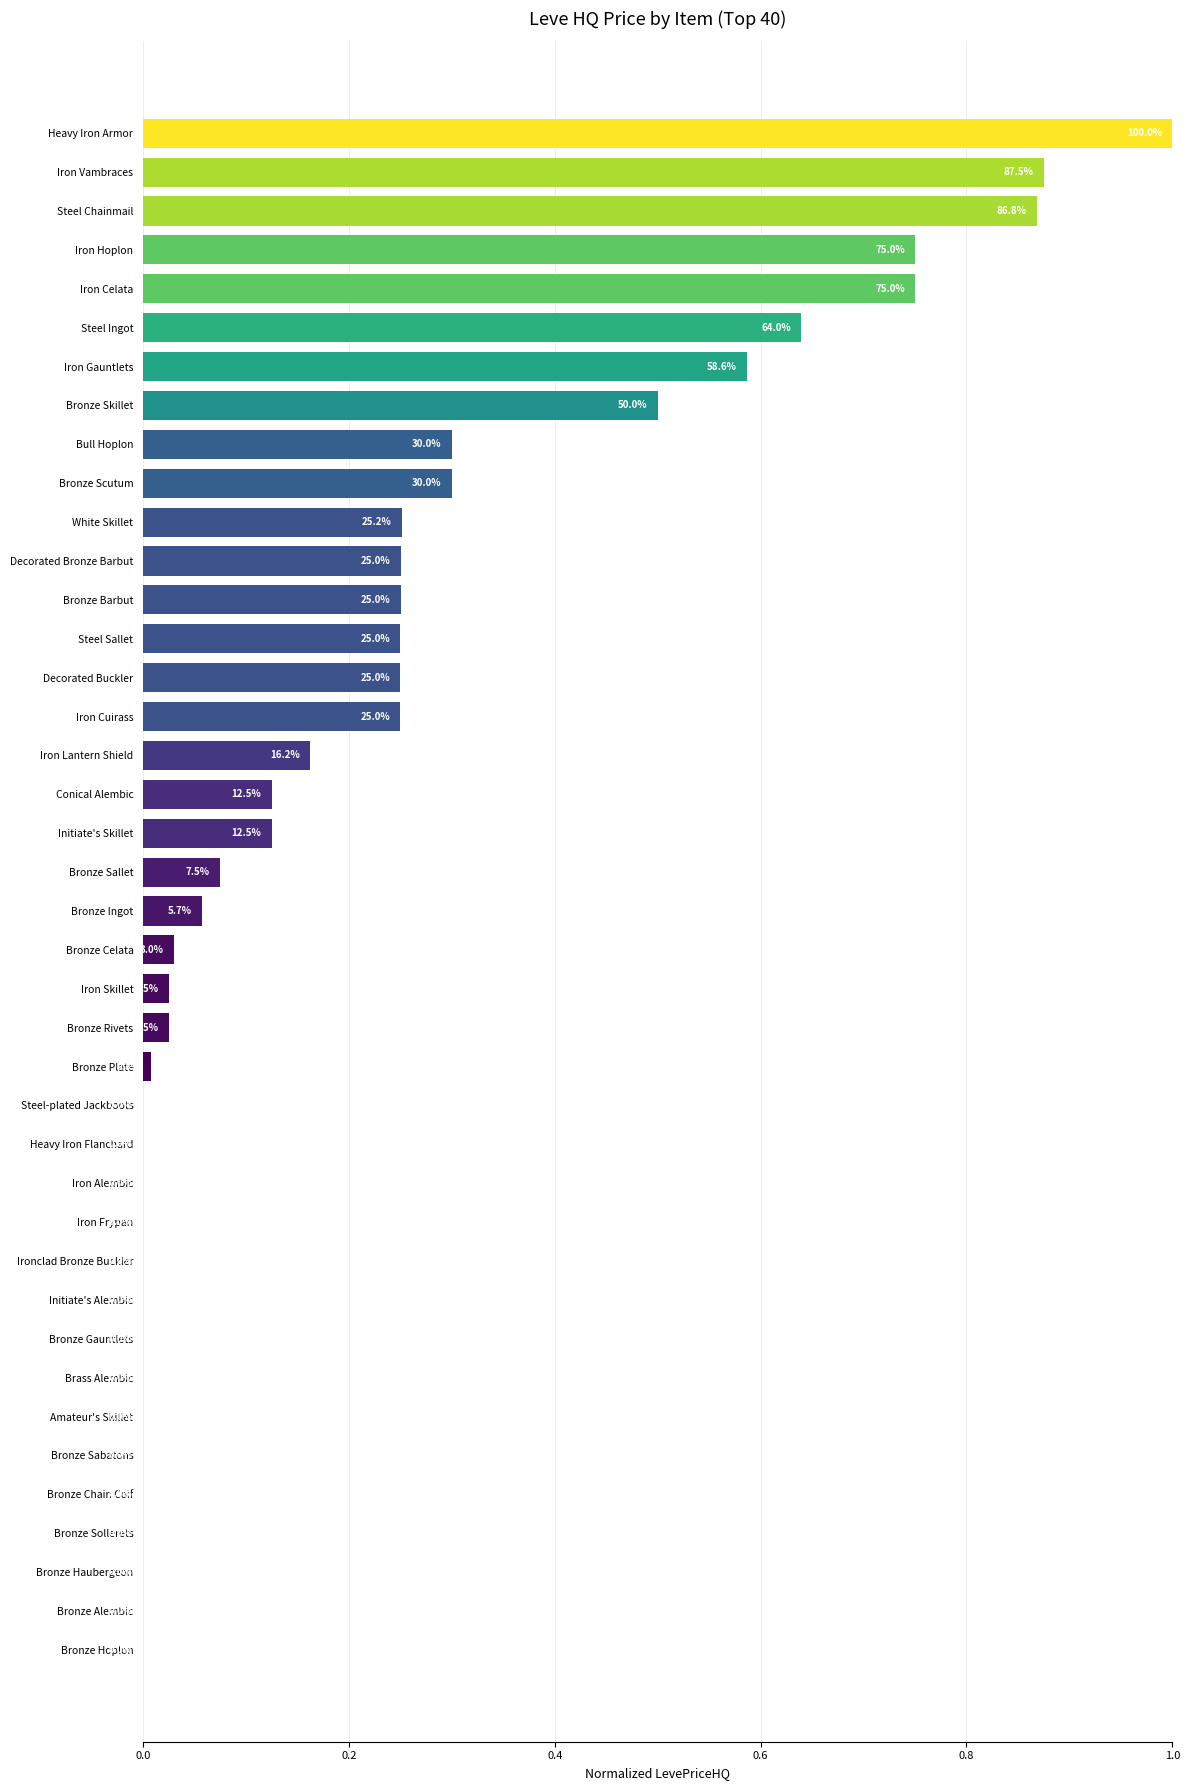

What is the average value?

0.2